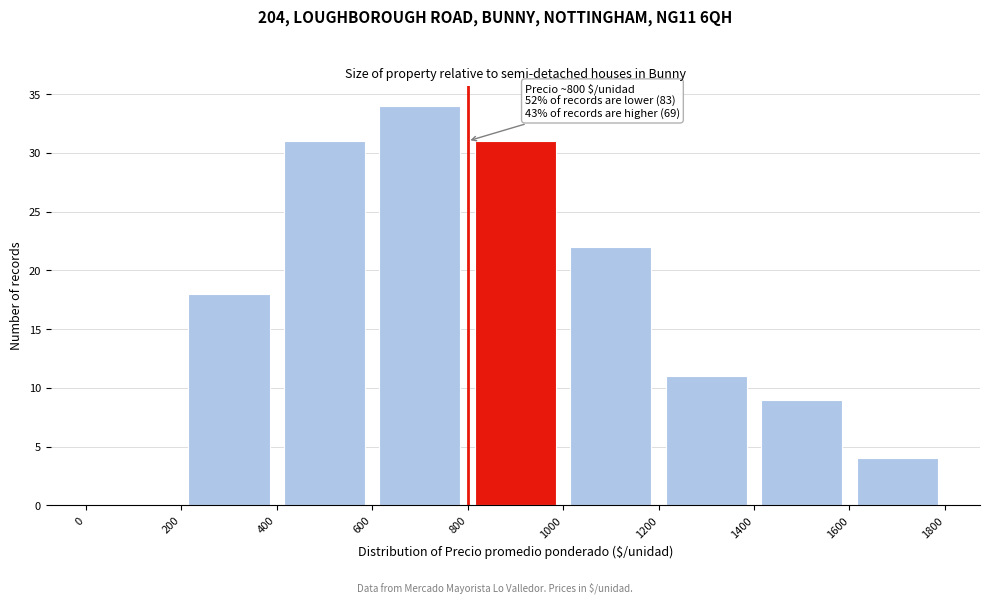

Which range on the x-axis has the tallest bar?

600 to 800